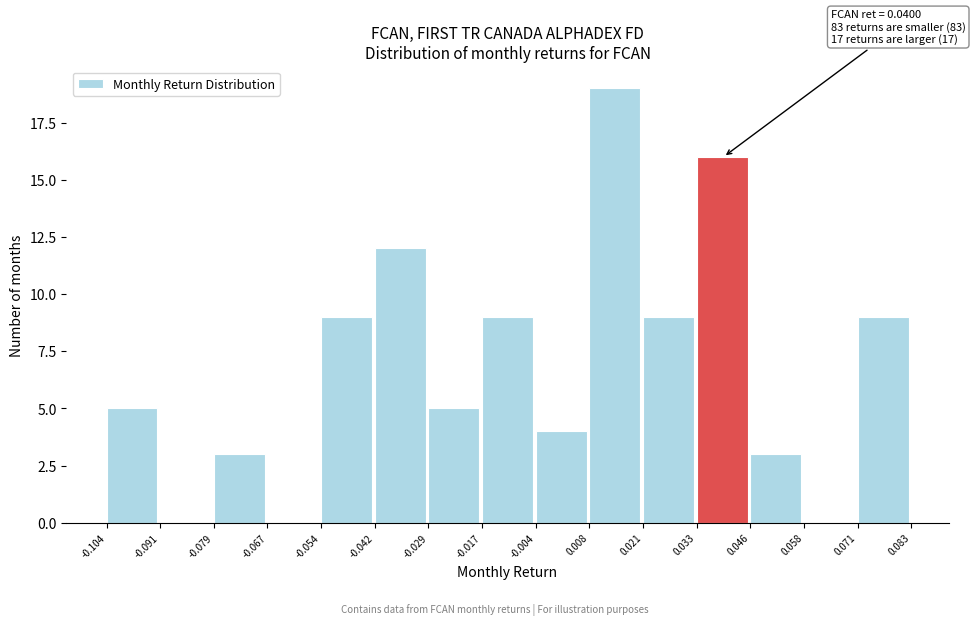

Which range on the x-axis has the tallest bar?

0.008 to 0.021